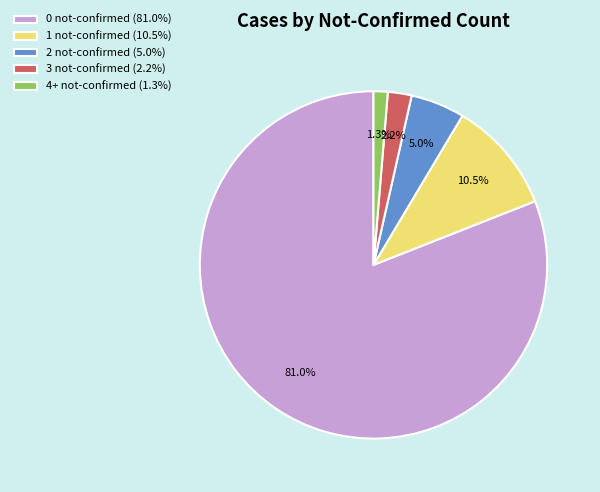

Which has a higher value, 3 not-confirmed (2.2%) or 2 not-confirmed (5.0%)?

2 not-confirmed (5.0%)